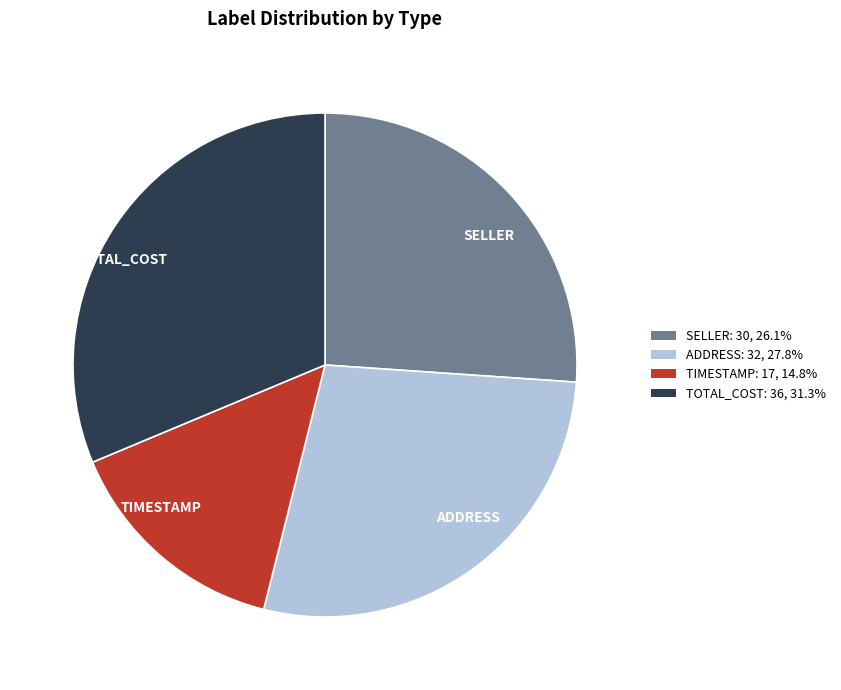

What is the largest slice in the pie chart?

TOTAL_COST